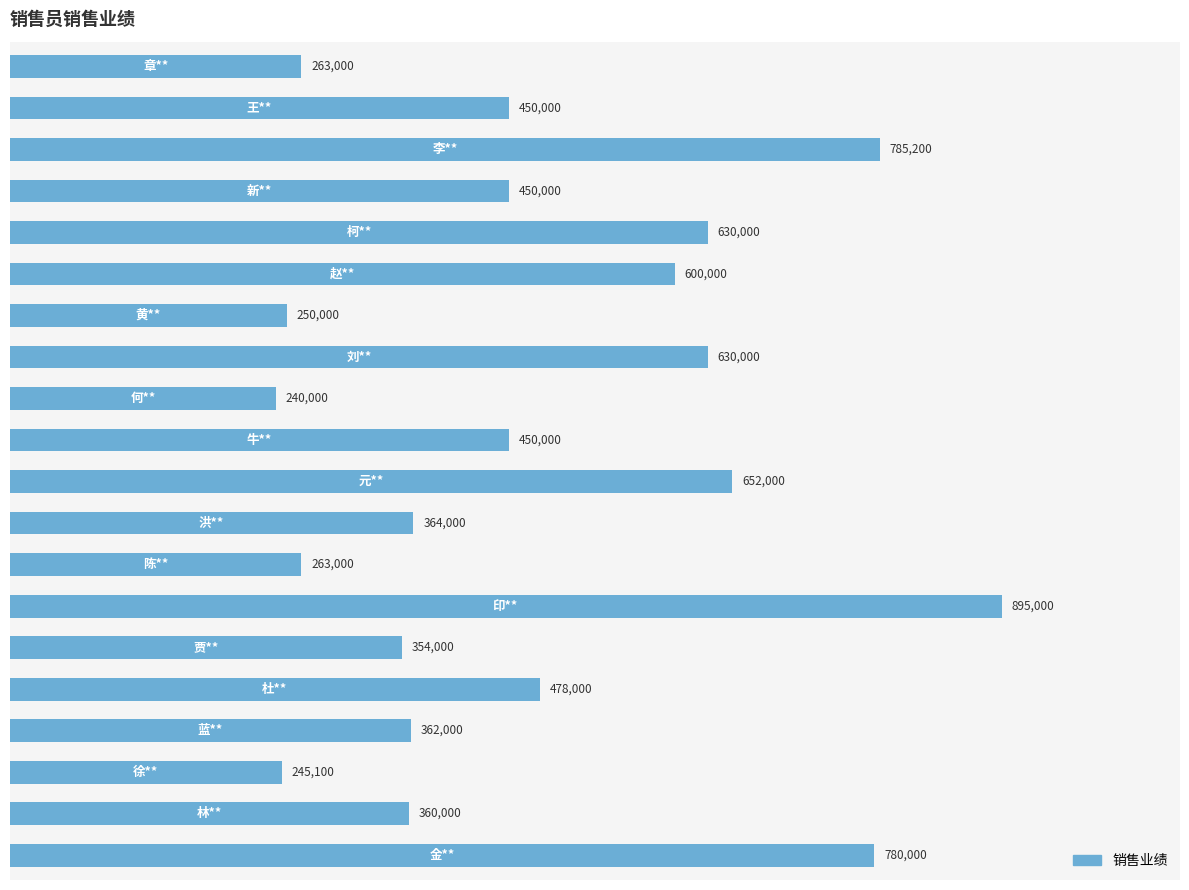

What is the maximum value shown in the chart?

895000